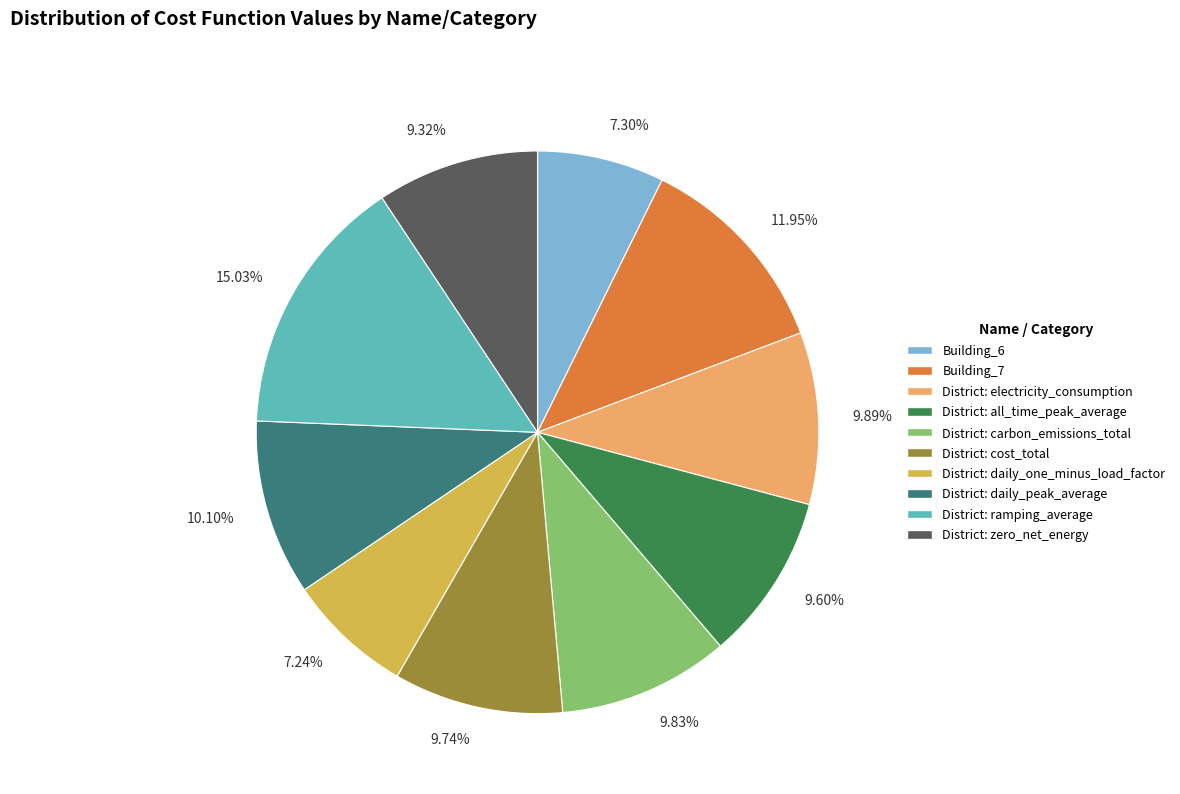

Is there a majority slice in this chart?

No